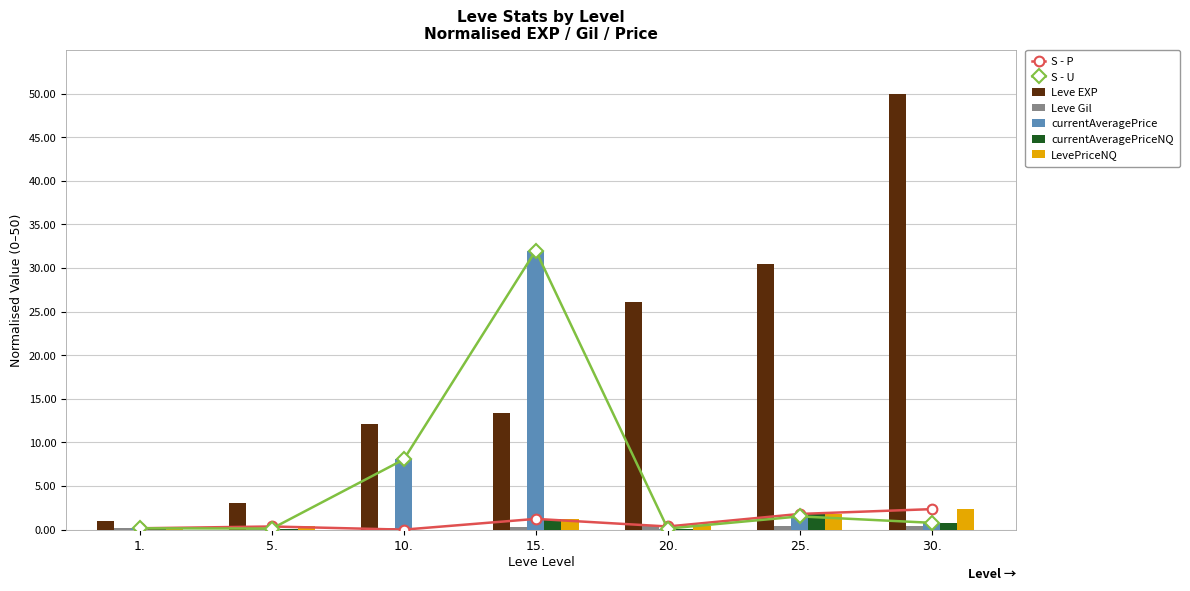

How many bars are there in each group?

5